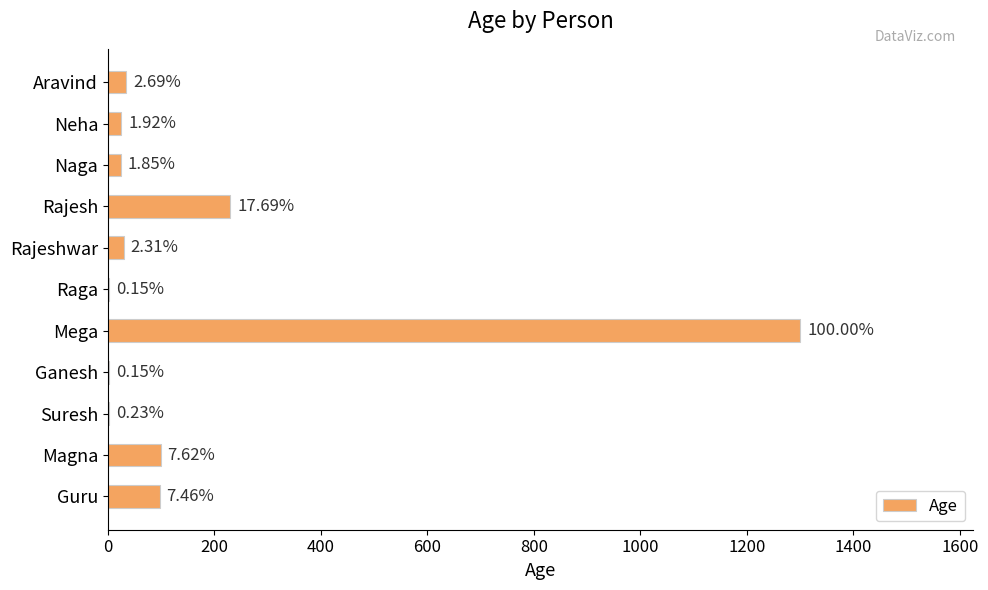

How many bars are there in total?

11